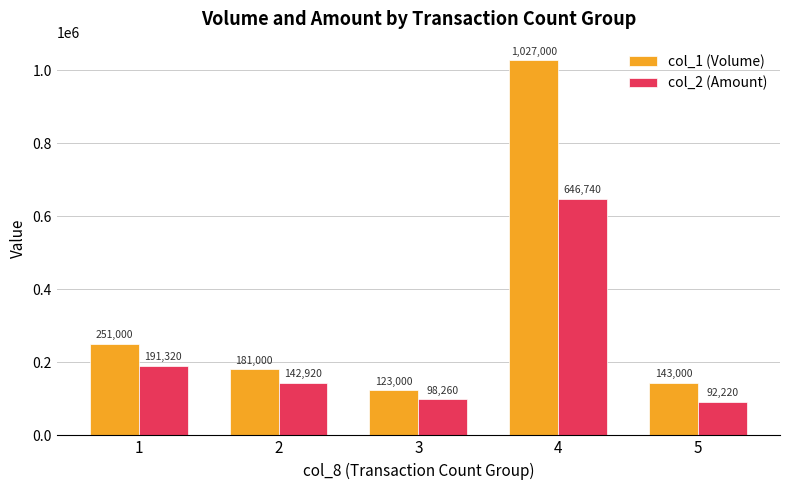

What is the difference between the second highest and second lowest values in the col_2 (Amount) series?

93060